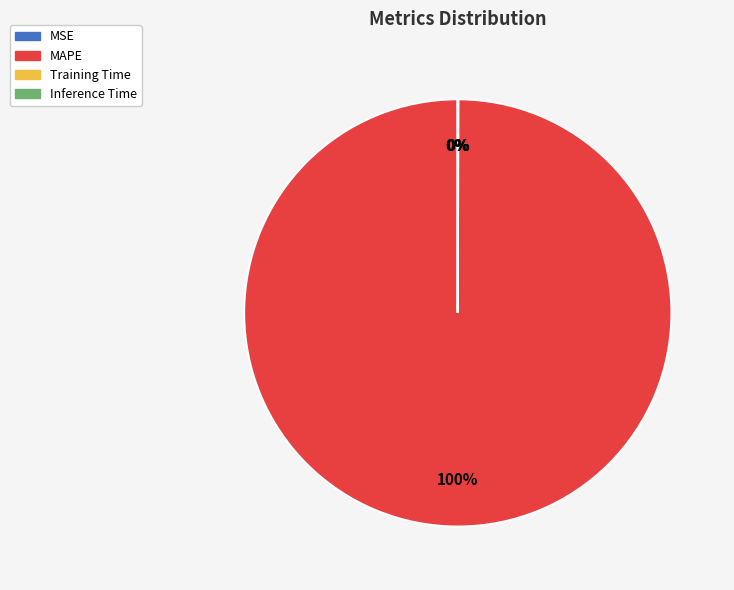

What is the majority slice?

MAPE